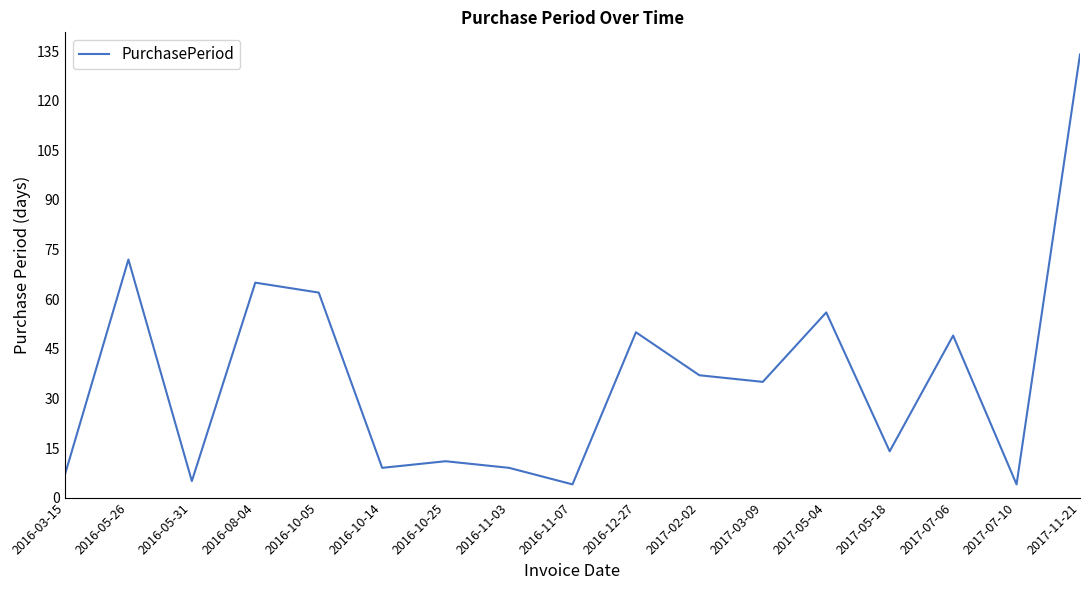

Approximately how many times larger is the value at 2016-05-26 compared to 2016-12-27?

1.4